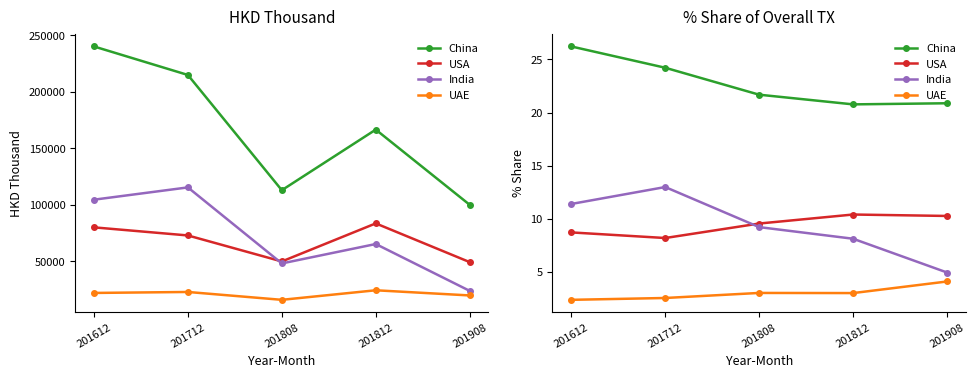

Read the USA value at 201808.

9.6